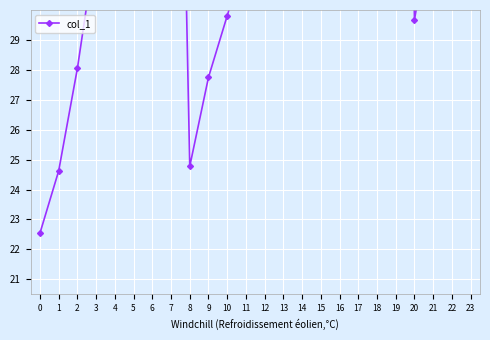

Rank the categories by value from highest to lowest.

19, 18, 7, 17, 16, 6, 15, 14, 5, 23, 13, 22, 4, 12, 21, 3, 11, 10, 20, 2, 9, 8, 1, 0